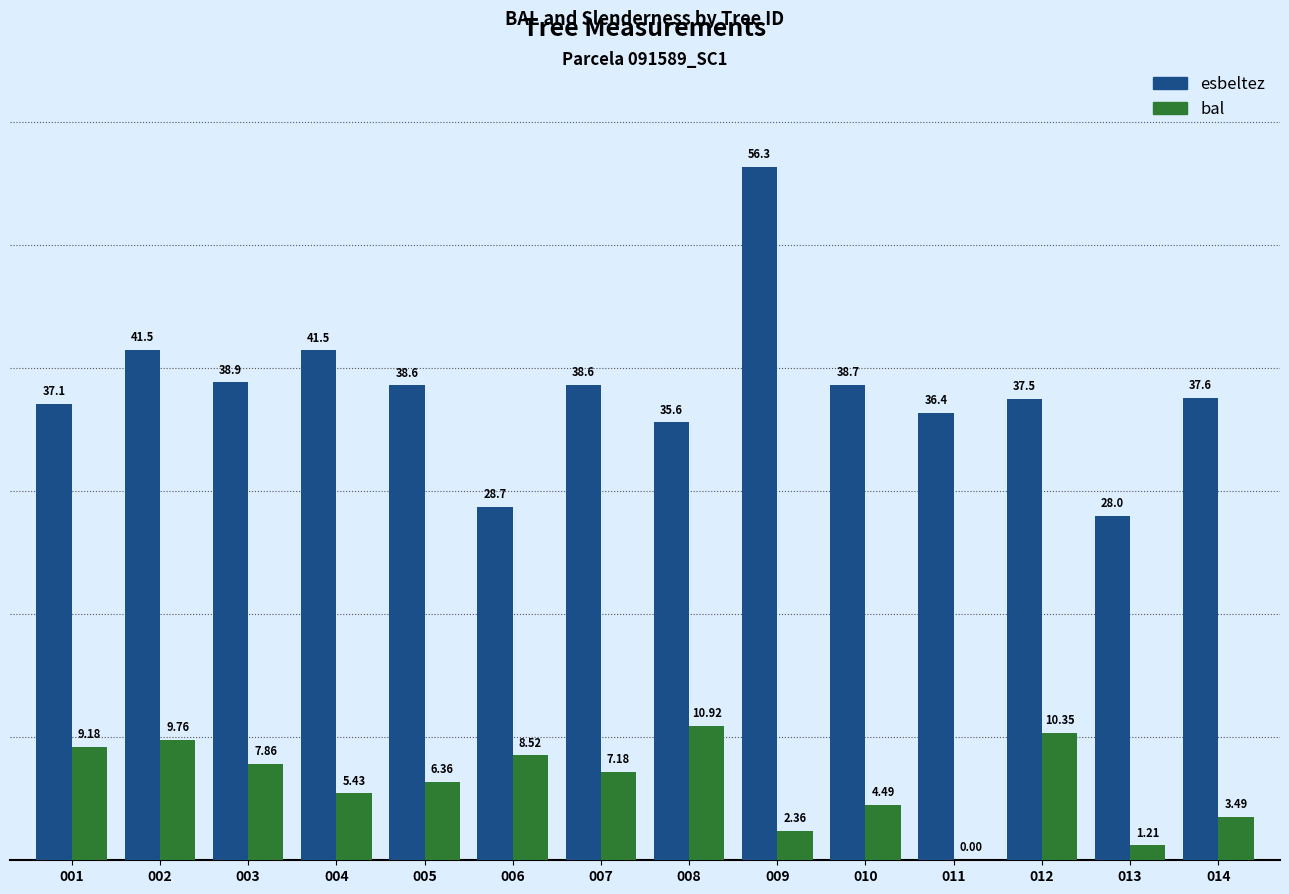

What is the total value across all series at 008?

46.5